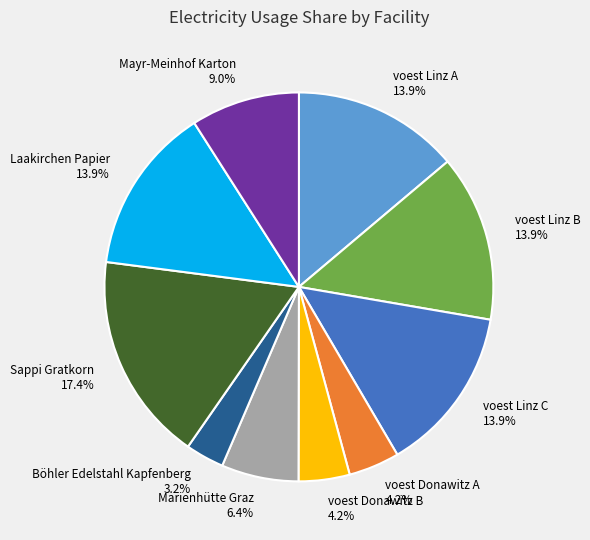

The Mayr-Meinhof Karton slice represents 9% of the pie. True or false?

True